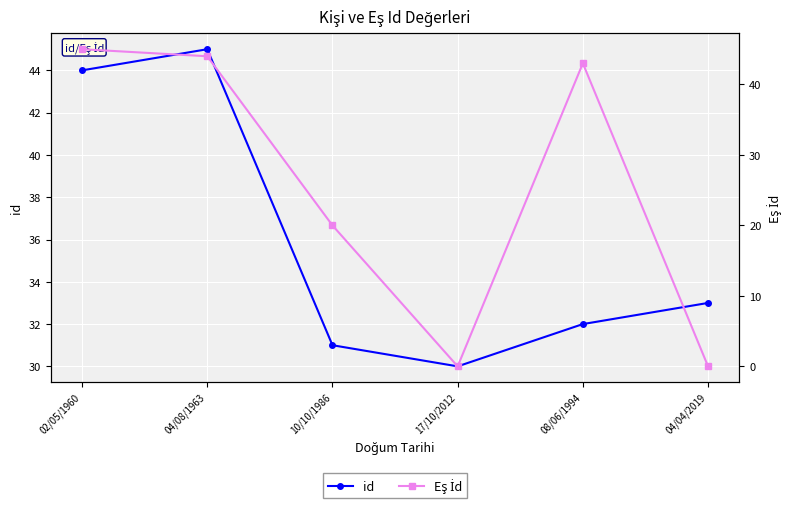

How many data points does each series have?

6